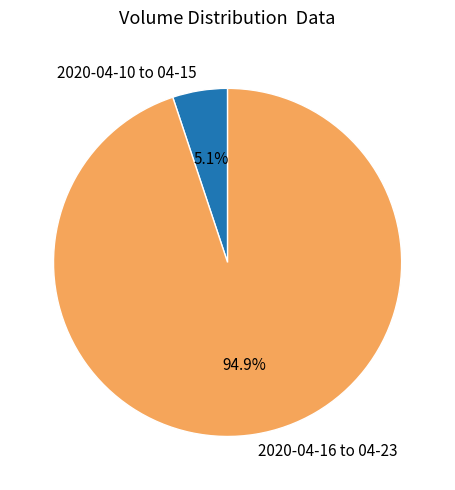

Which slice is the smallest?

2020-04-10 to 04-15